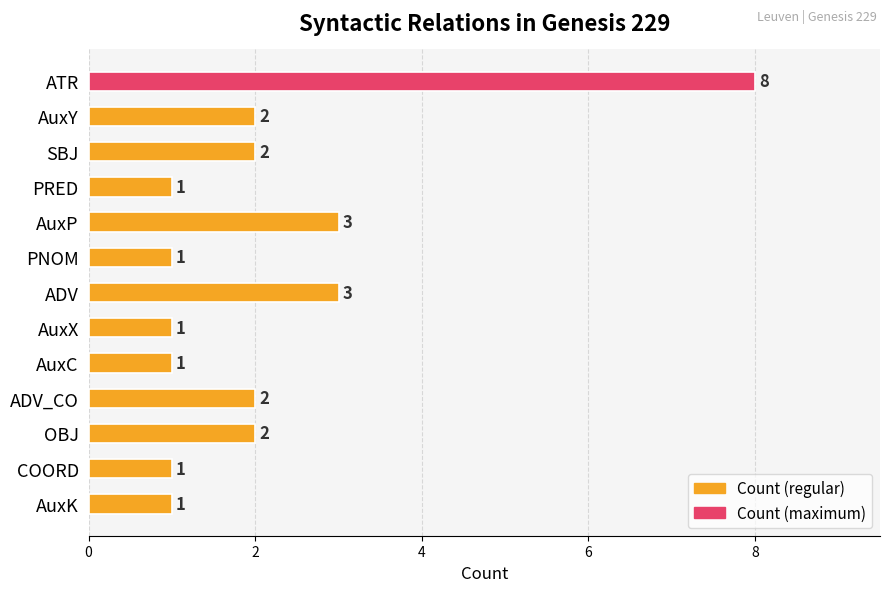

The value at OBJ is 1. True or false?

False